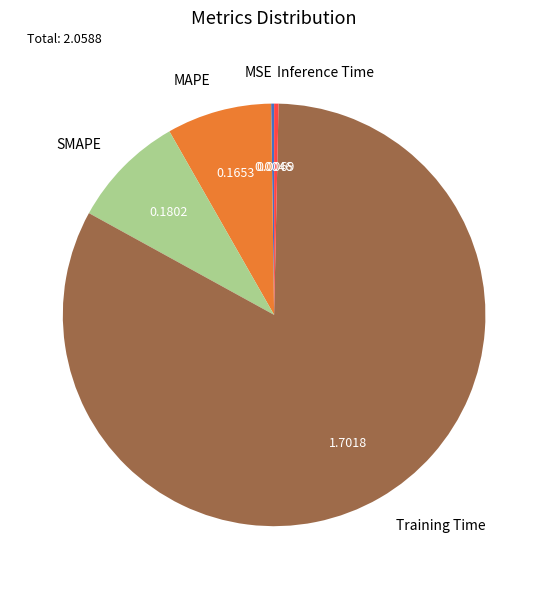

Is there any slice that represents more than half of the pie?

Yes